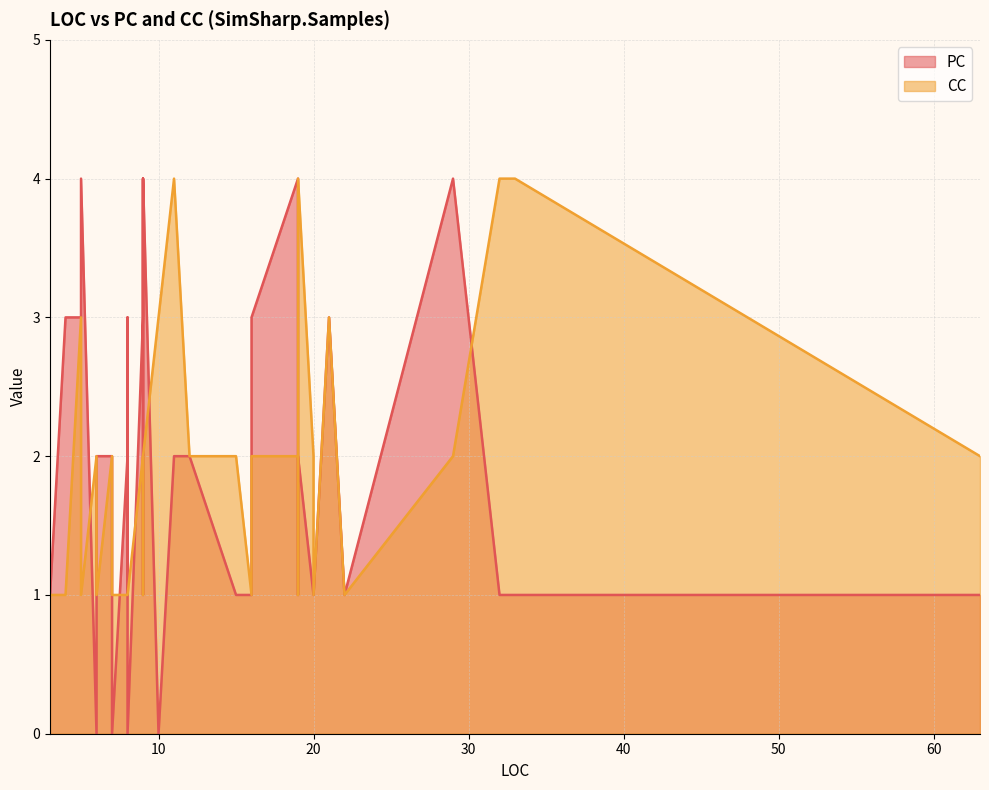

At how many categories does at least one series exceed 0?

37